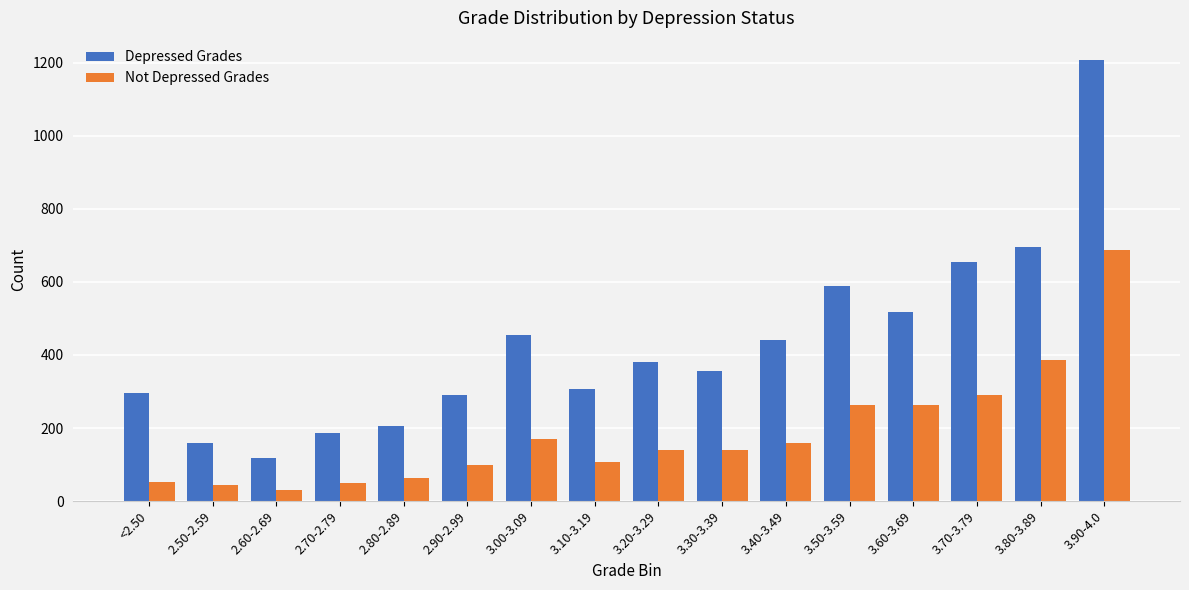

How many values in the Depressed Grades series are below 382?

8